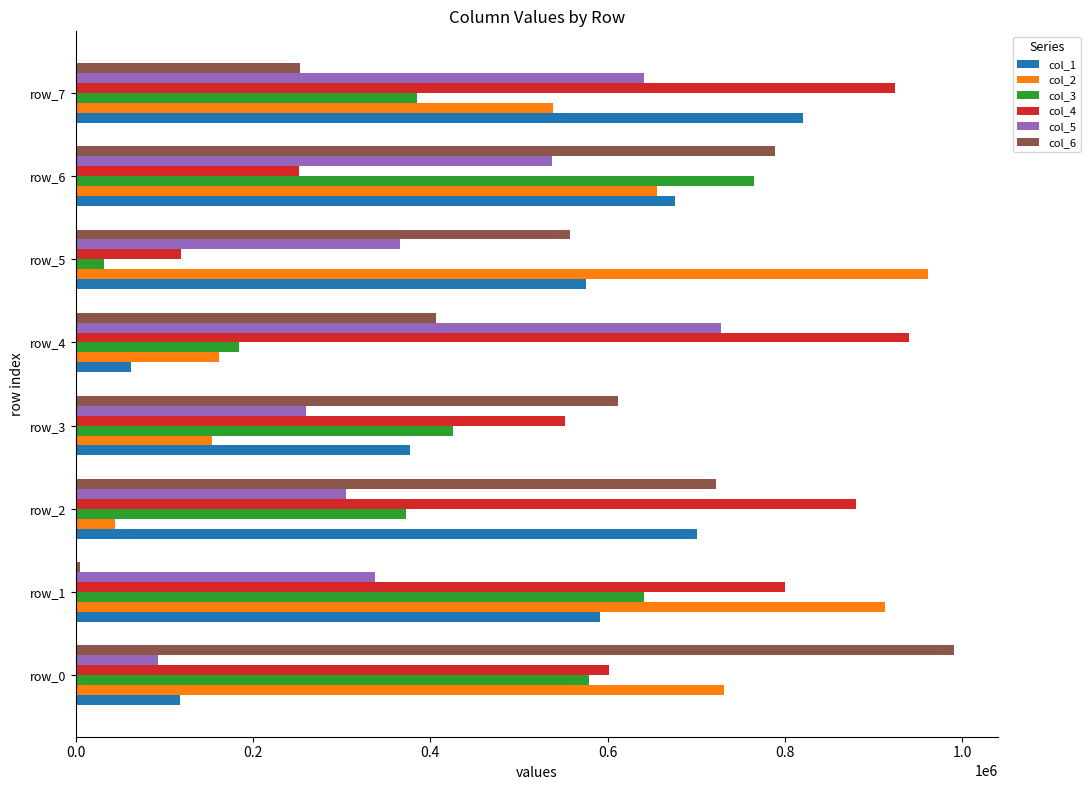

The value of col_4 at row_4 is 939924. True or false?

True